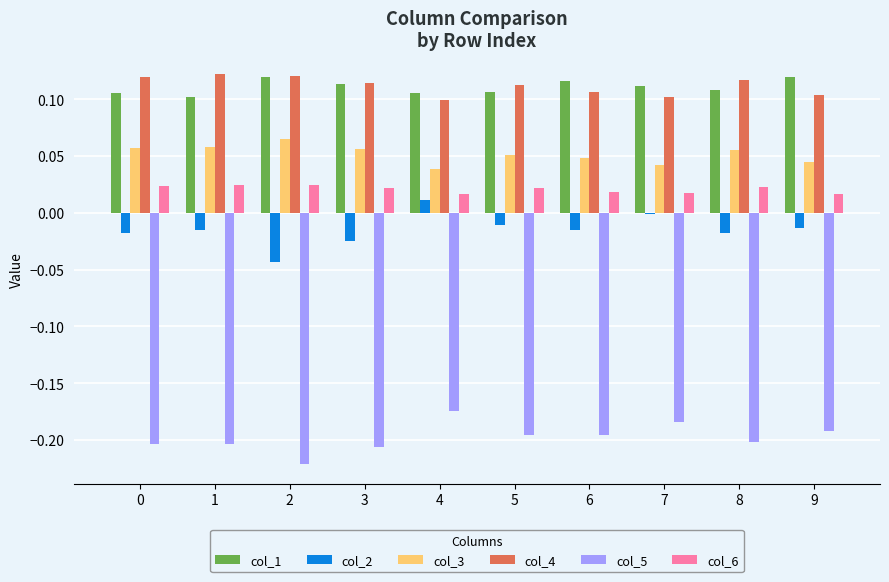

Is the value of col_4 at 2 greater than the value of col_6 at 8?

Yes